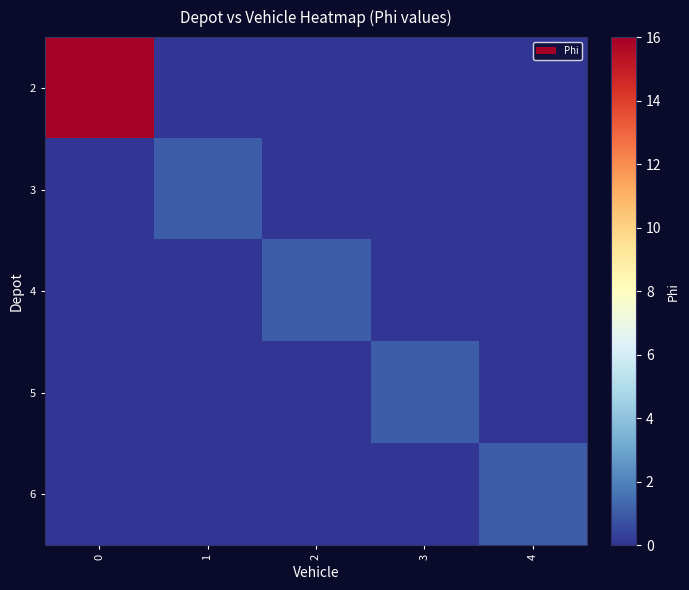

How many distinct data groups are displayed?

5